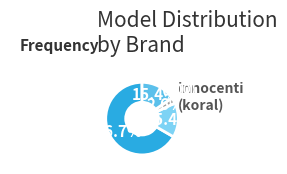

Is there a majority slice in this chart?

Yes